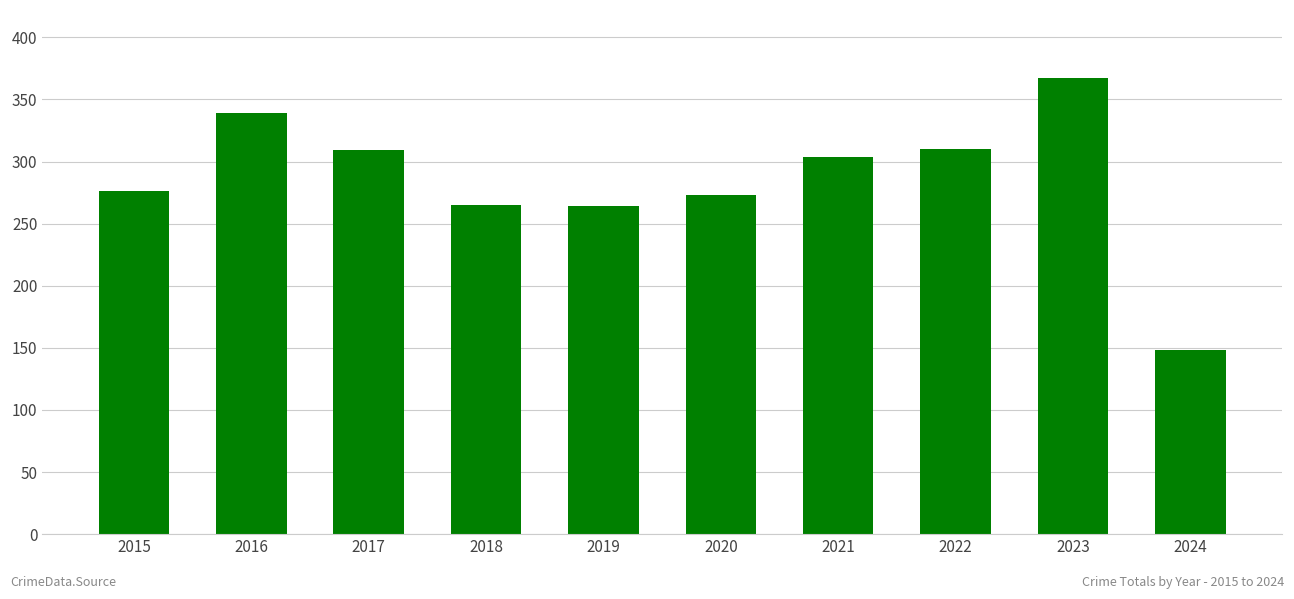

What is the value of the 10th bar from the left?

148